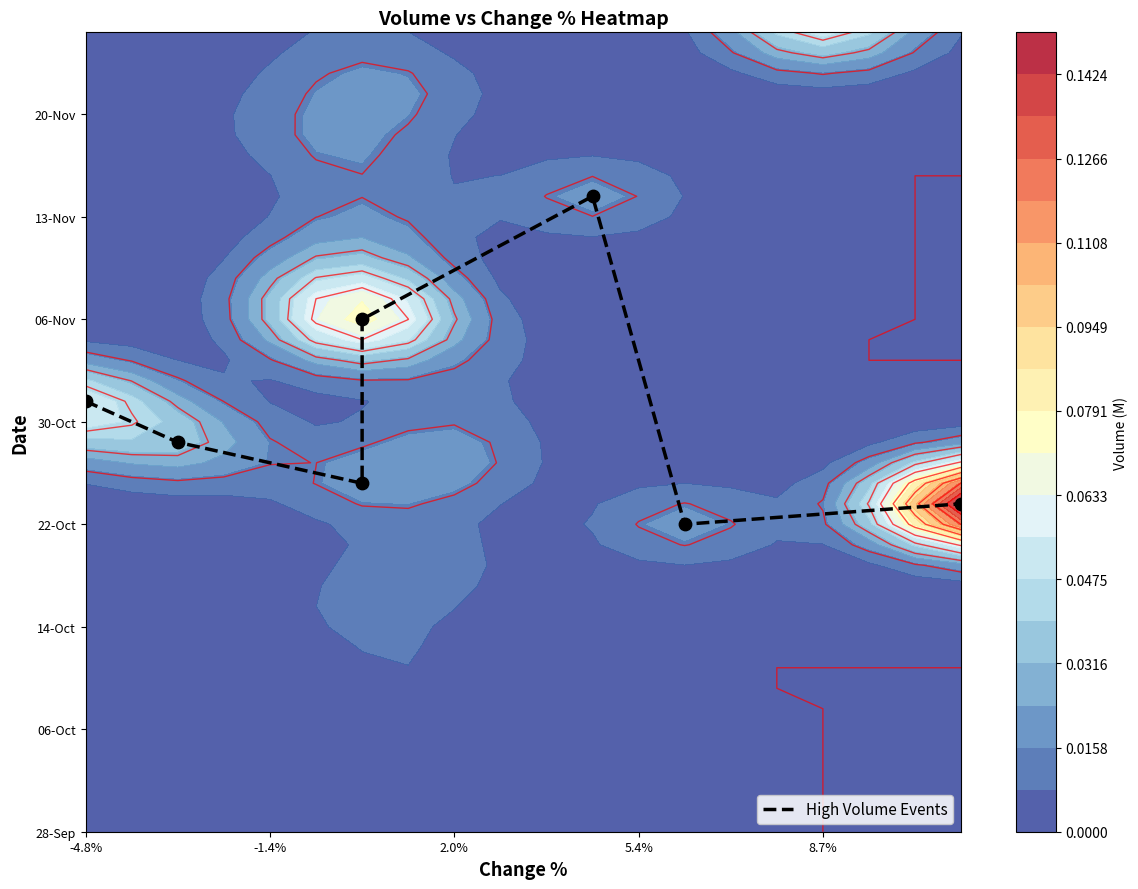

Where does the data first go above 19?

-4.8%